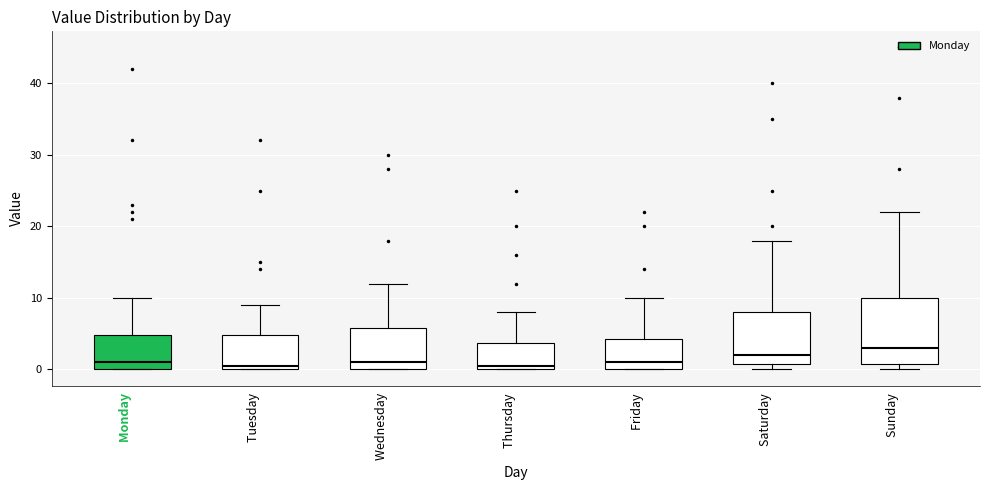

Where is the upper edge of the box for Wednesday on the y-axis? The values are not printed on the chart, so give them approximately, as read against the axis.

6